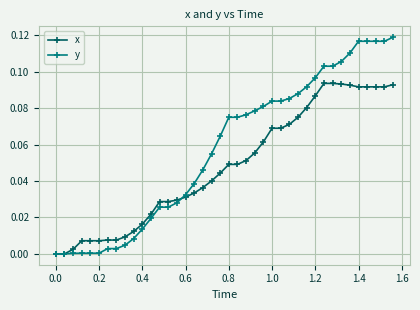

How many distinct data groups are displayed?

2